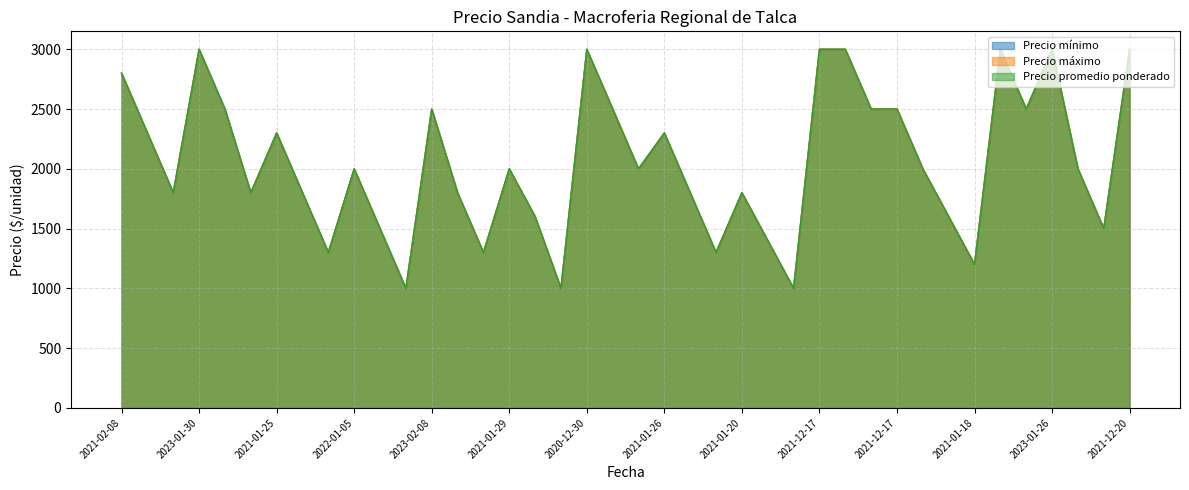

Does the chart display data point markers on the line(s)?

No